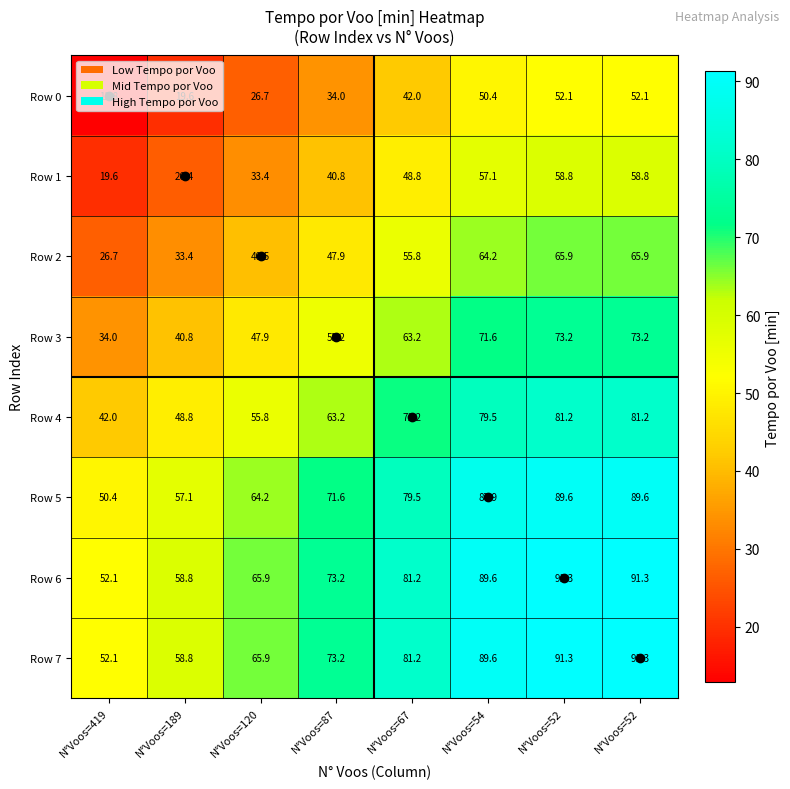

Rank the series at N°Voos=120 from highest to lowest value.

Row 7, Row 6, Row 5, Row 4, Row 3, Row 2, Row 1, Row 0